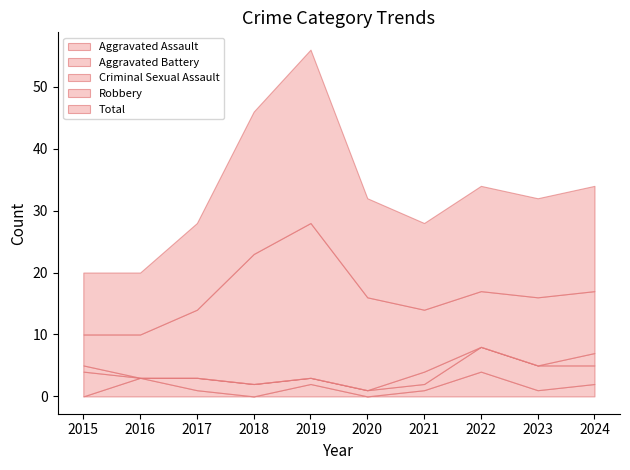

How many lines are shown in the chart?

5